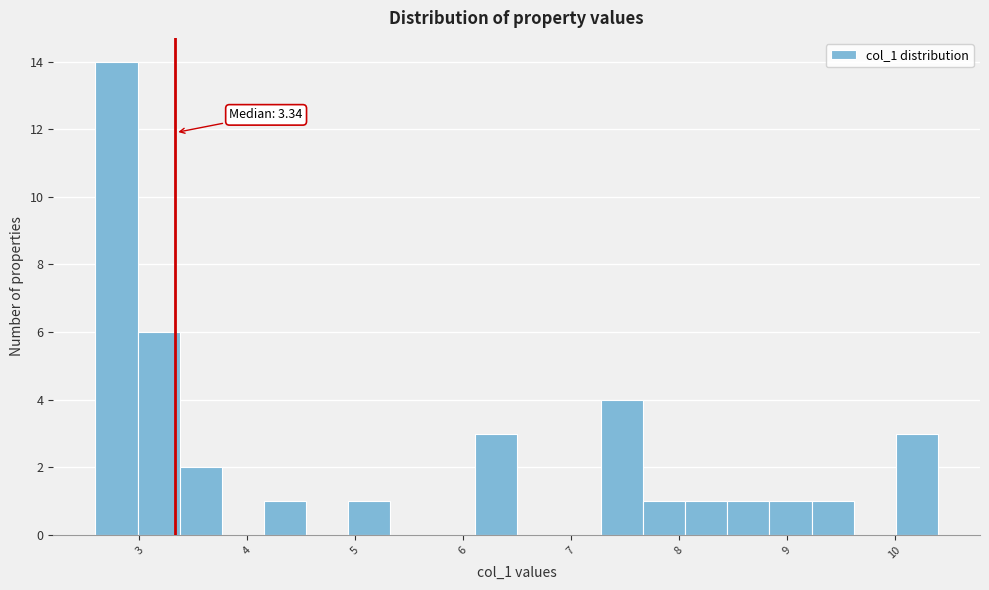

Read against the x-axis, roughly where is the centre of the tallest bar?

2.8